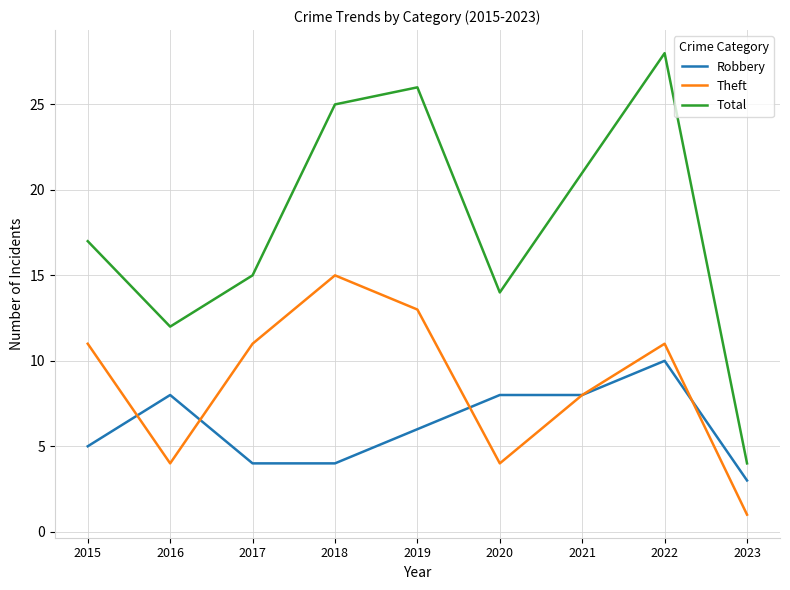

Is it true that Total equals 14 at 2020?

True